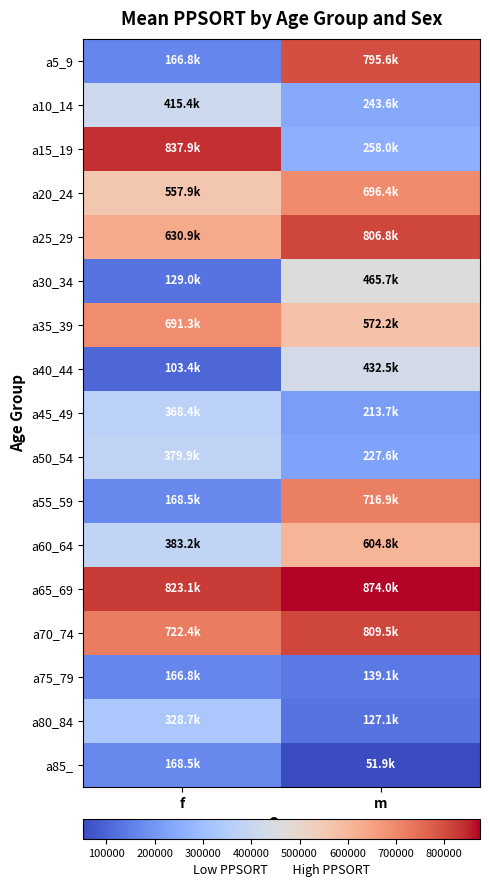

Which series has the widest spread of values?

a5_9